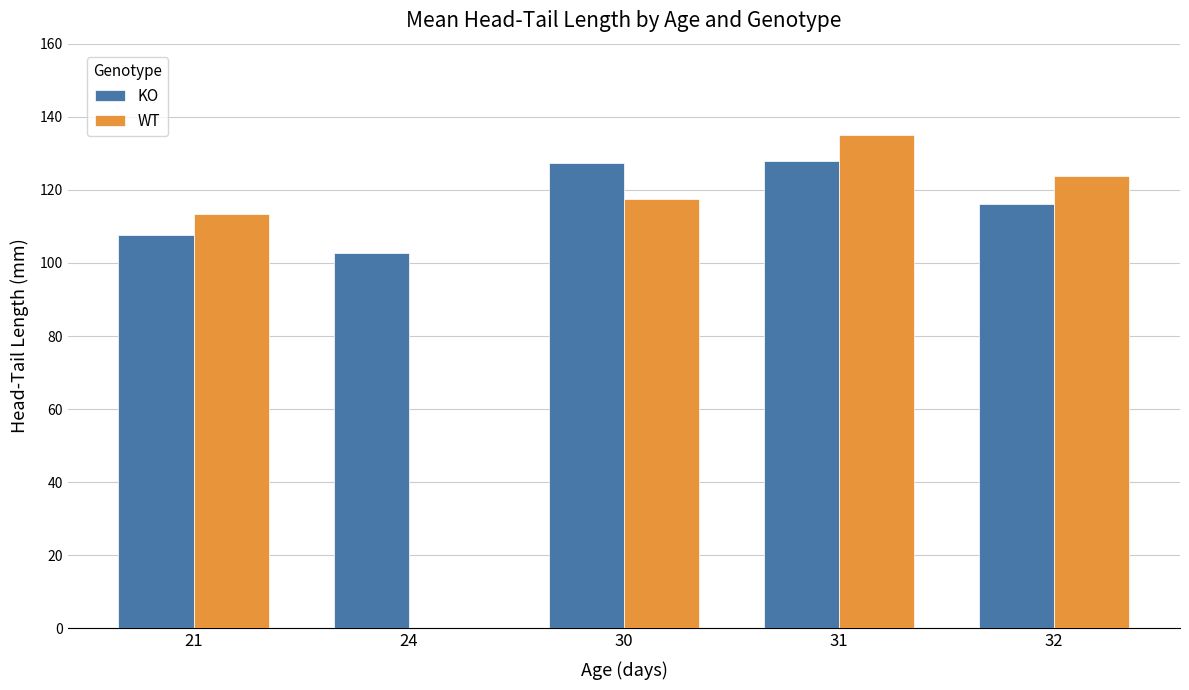

What is the greatest value displayed?

135.1